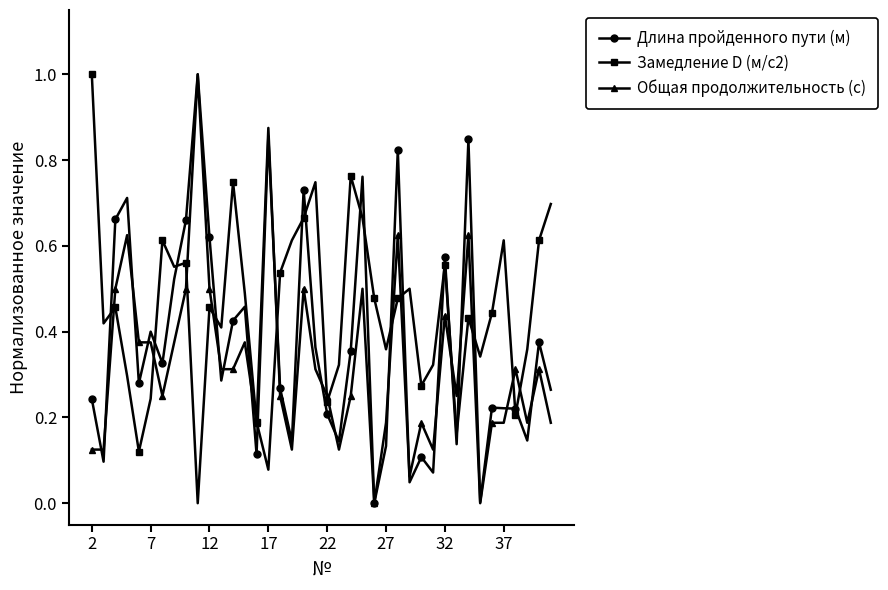

True or false: Общая продолжительность (с) has more than 1 interior local peaks.

True